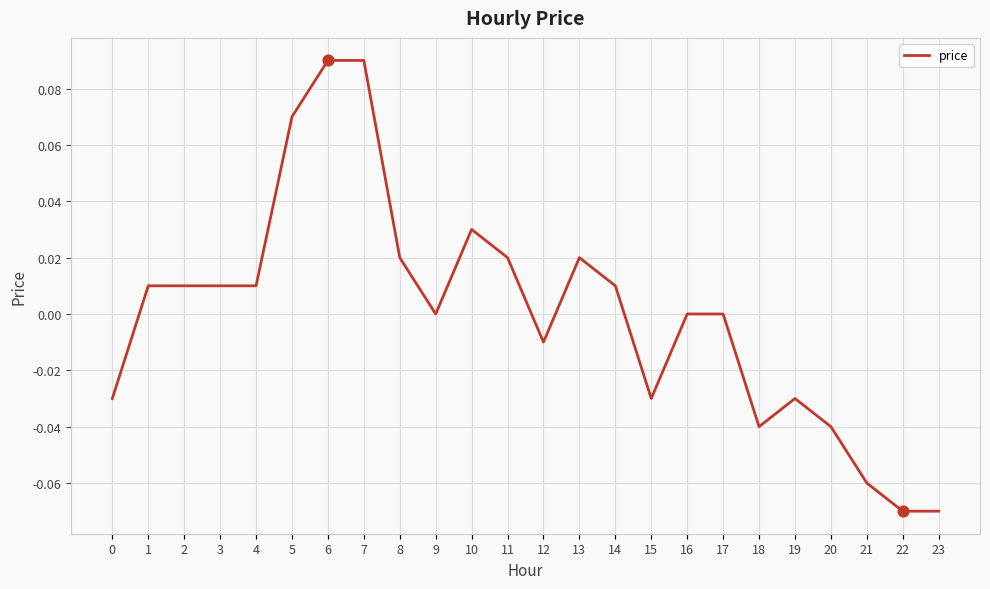

Which has a higher value, 6 or 14?

6